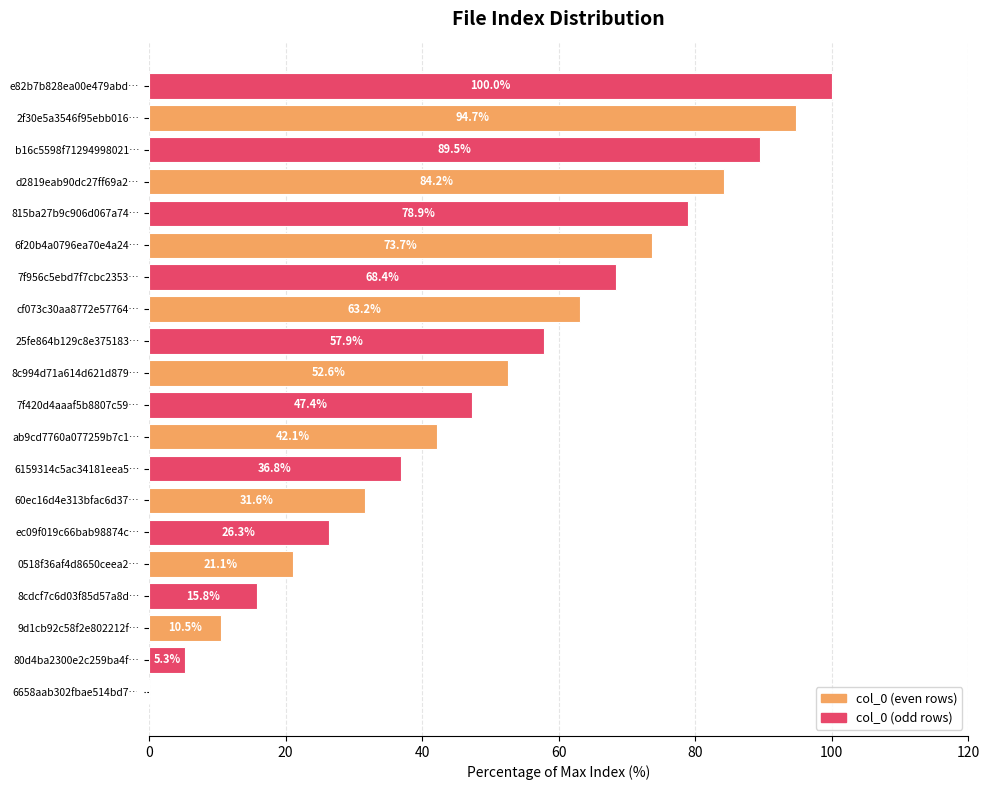

At which category does the chart reach its peak across all series?

e82b7b828ea00e479abd…